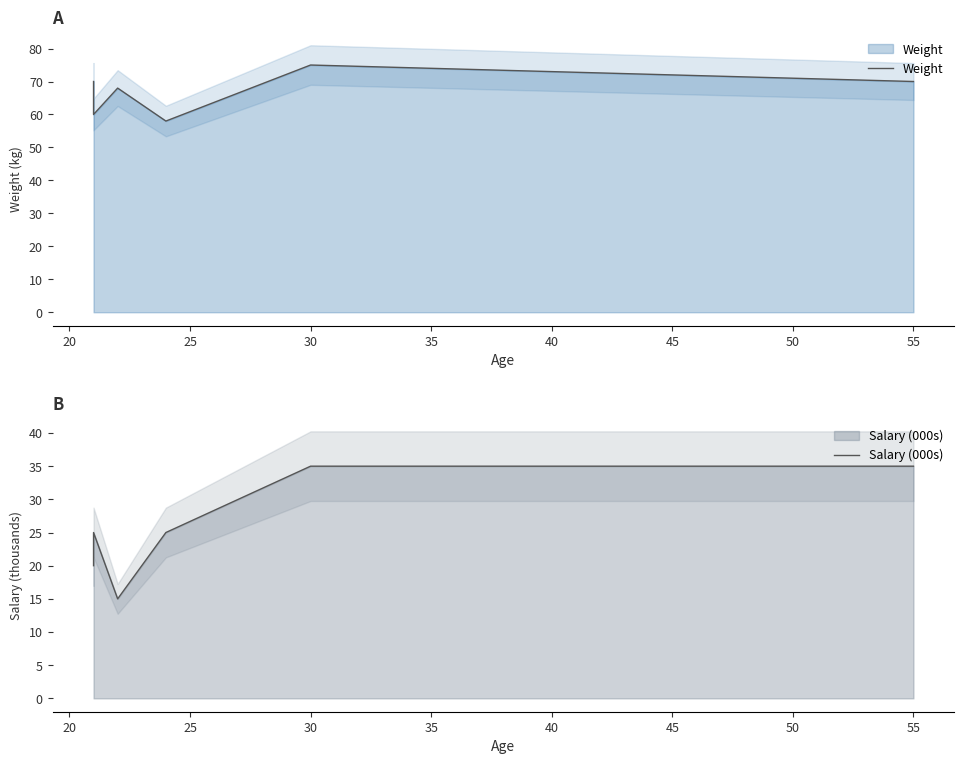

True or false: Weight and Salary (000s) intersect in this chart.

False